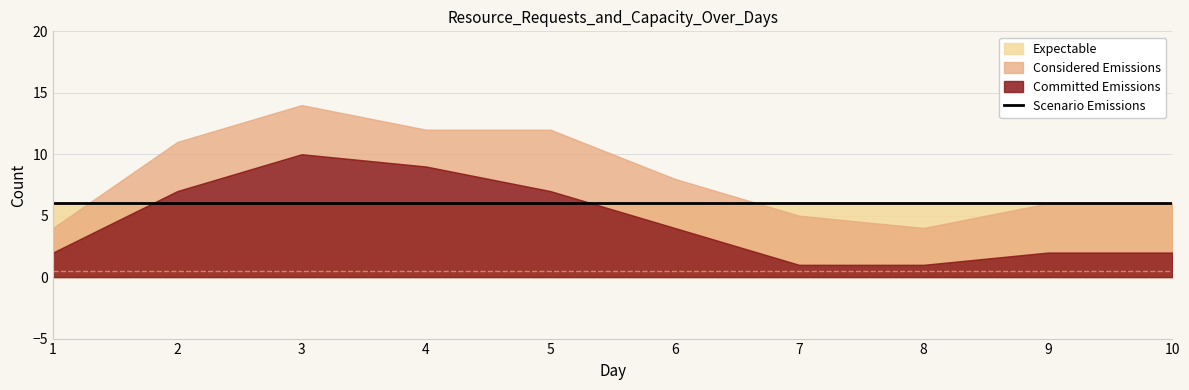

How many categories are shown in the chart?

10